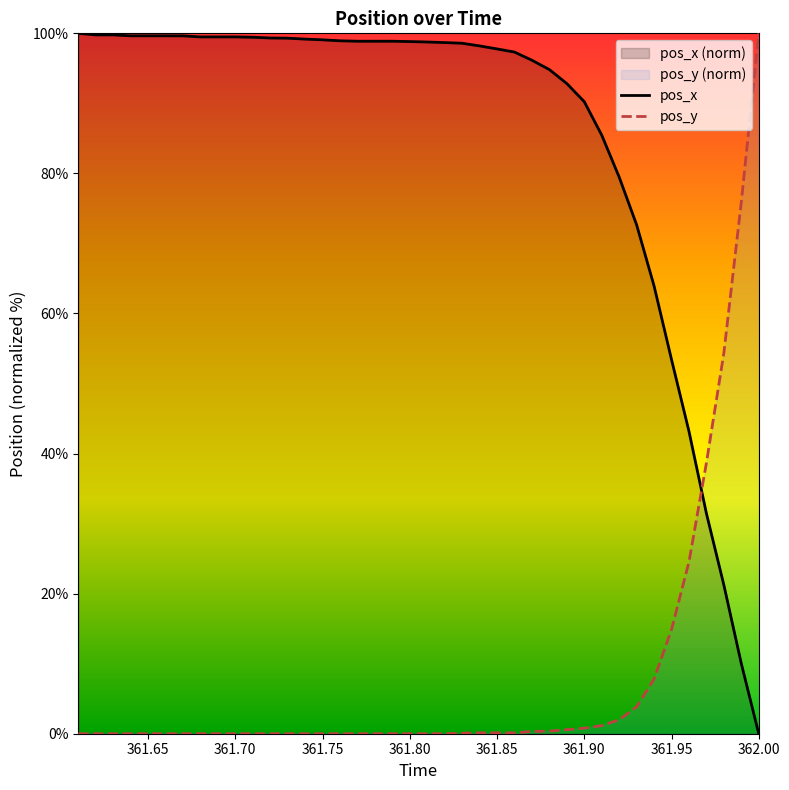

After their last crossing, which series has the higher values: pos_y or pos_x?

pos_y